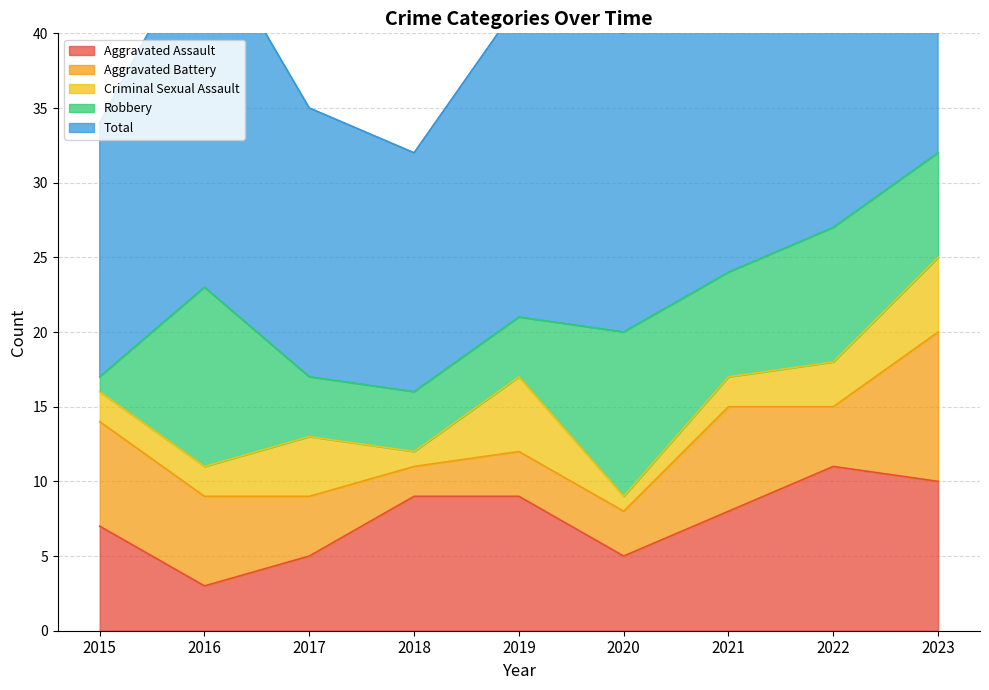

Which series has the largest range (max minus min)?

Total